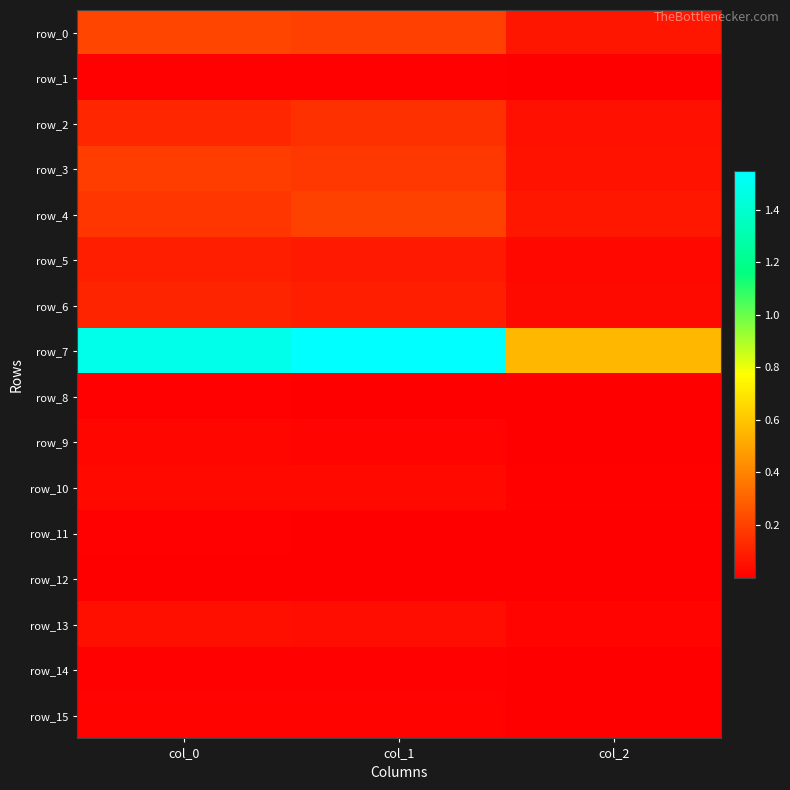

Is it true that row_0 equals 0.2 at col_0?

True